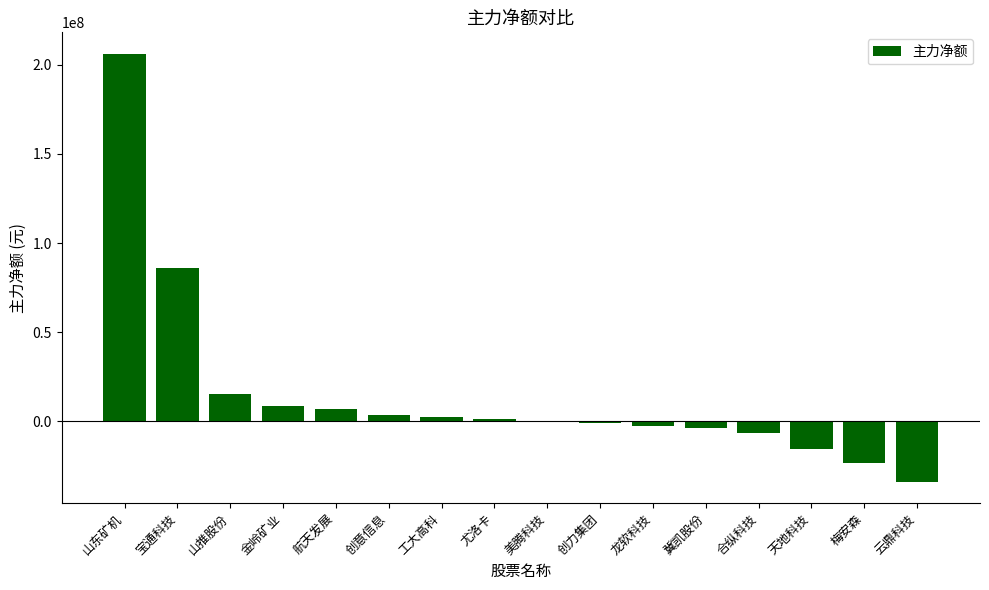

At which category does the chart reach its peak across all series?

山东矿机